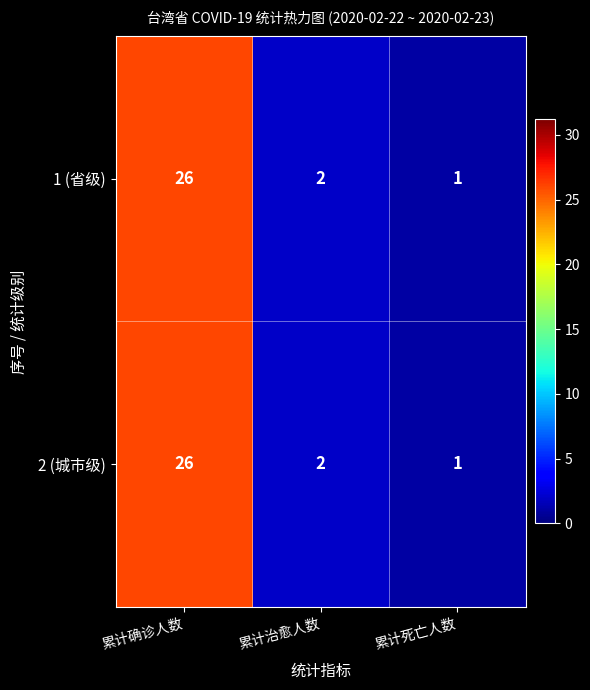

What is the total value across all series at 累计确诊人数?

52